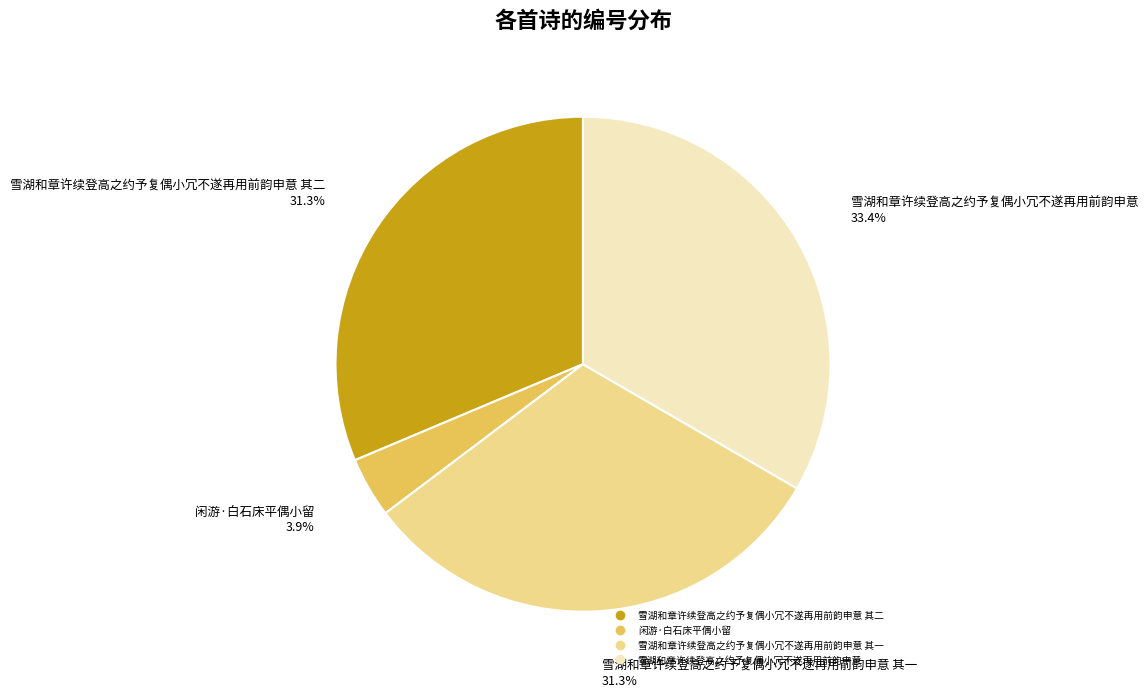

Is there any slice that represents more than half of the pie?

No